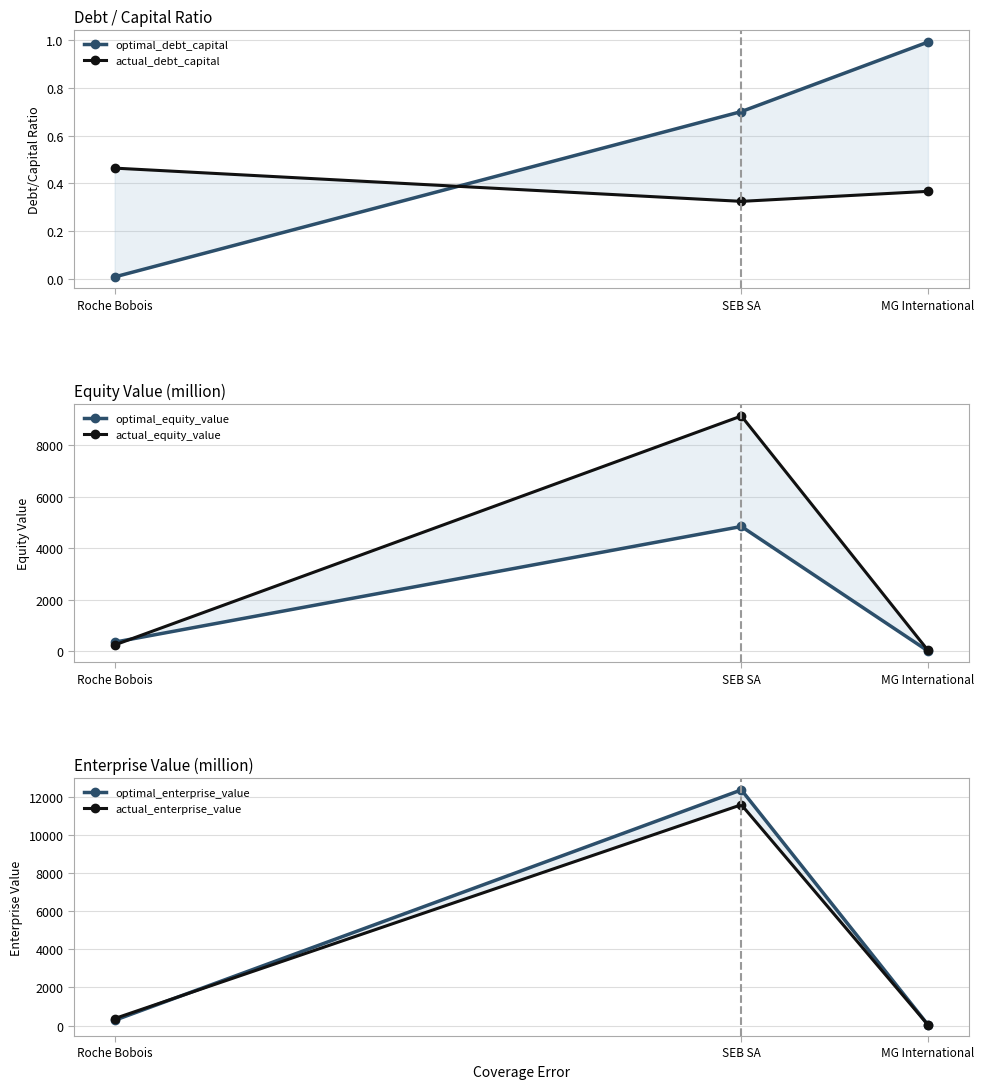

True or false: actual_equity_value has a value of 5500.7 at SEB SA.

False